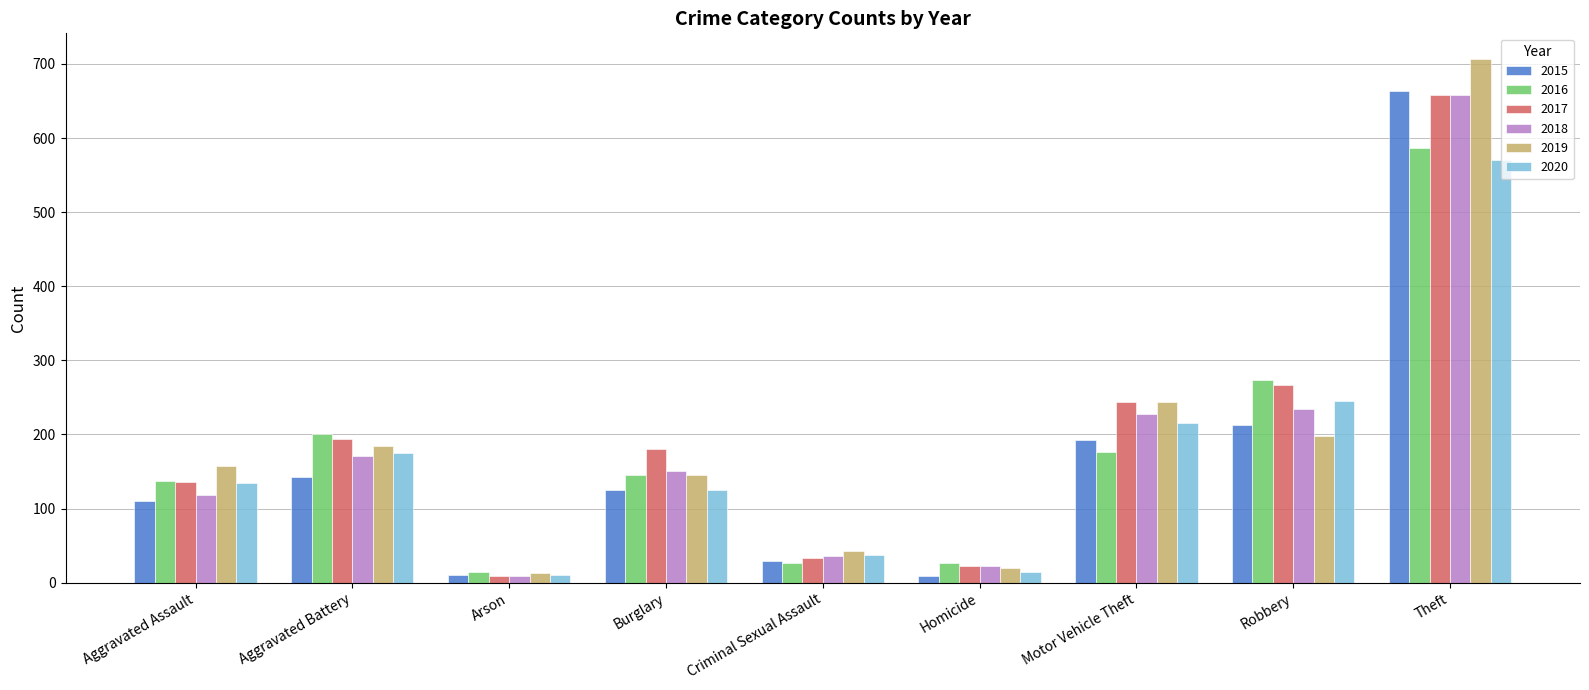

What is the maximum value shown in the chart?

706